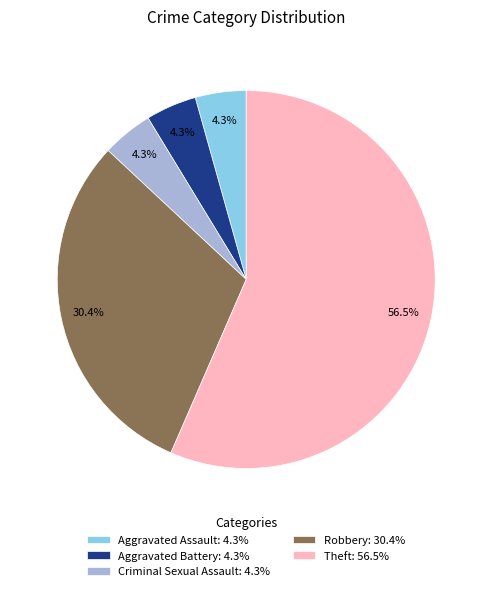

Does any single category account for the majority?

Yes